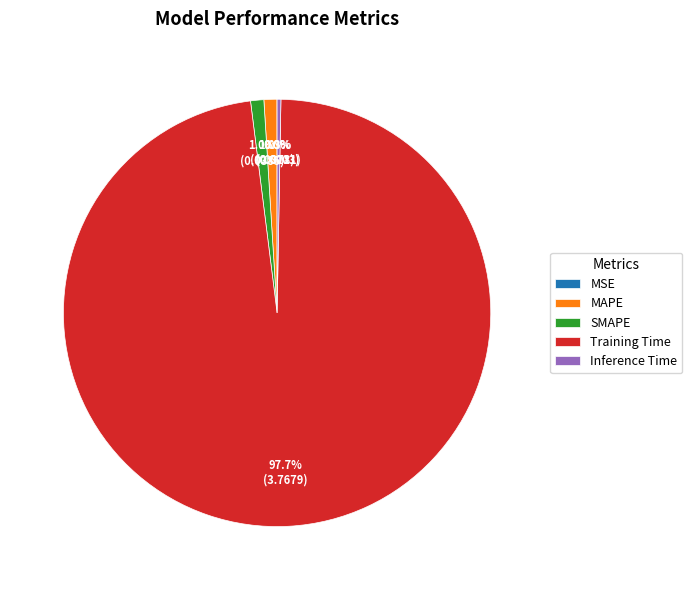

Which category has the biggest portion of the pie?

Training Time